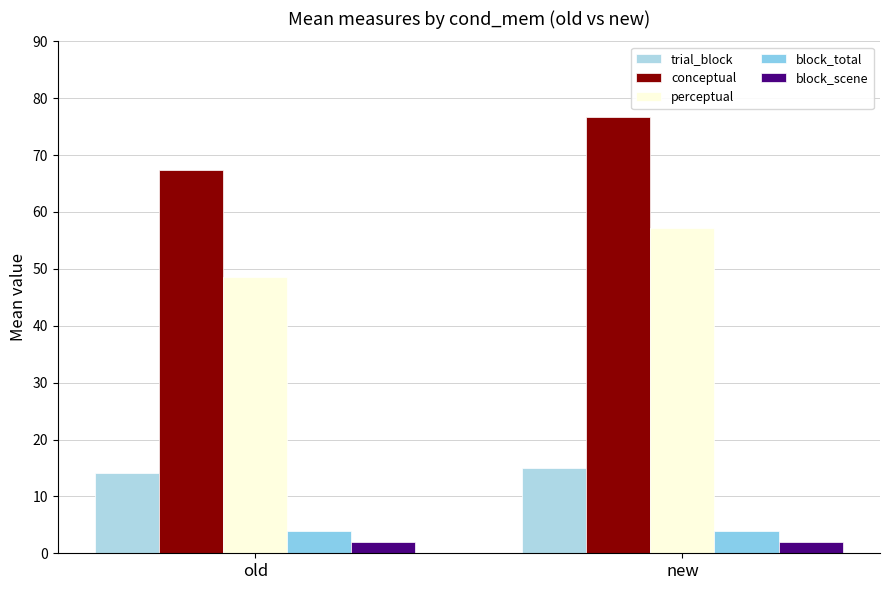

Rank the categories by perceptual value from lowest to highest.

old, new